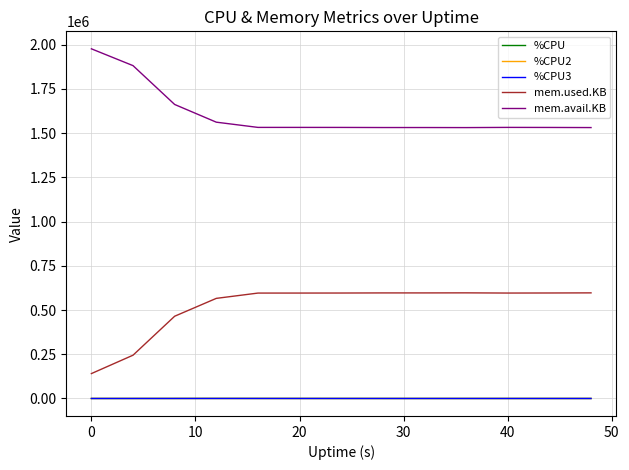

What is the minimum value for mem.used.KB?

140788.0